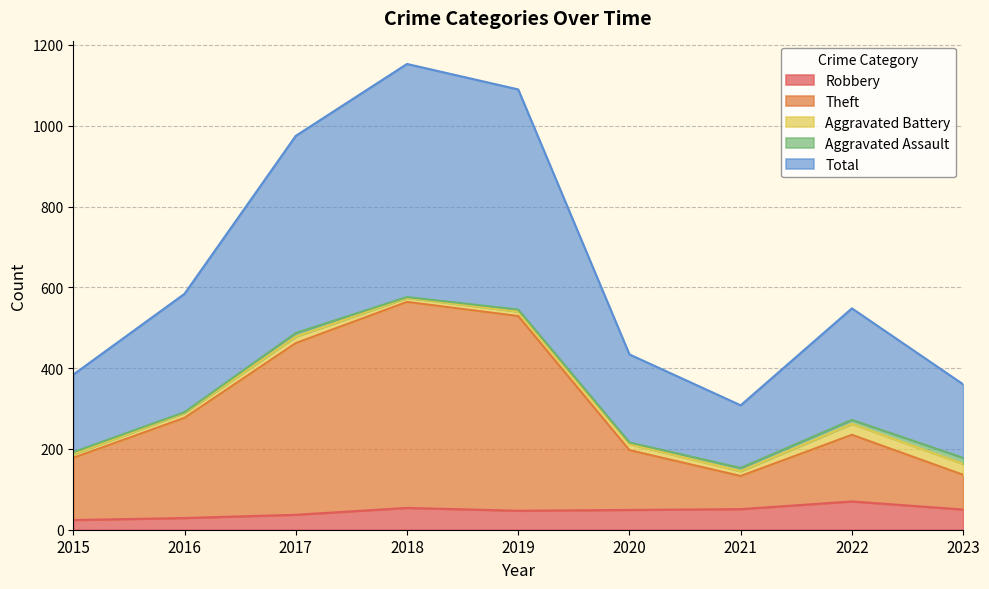

True or false: Robbery and Total intersect in this chart.

False